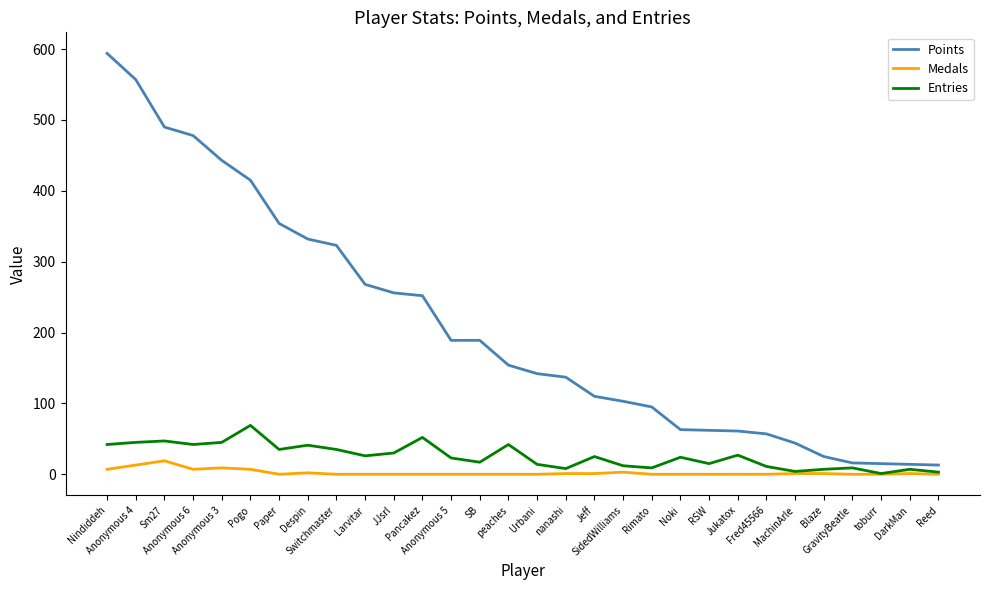

True or false: Entries and Points intersect in this chart.

False